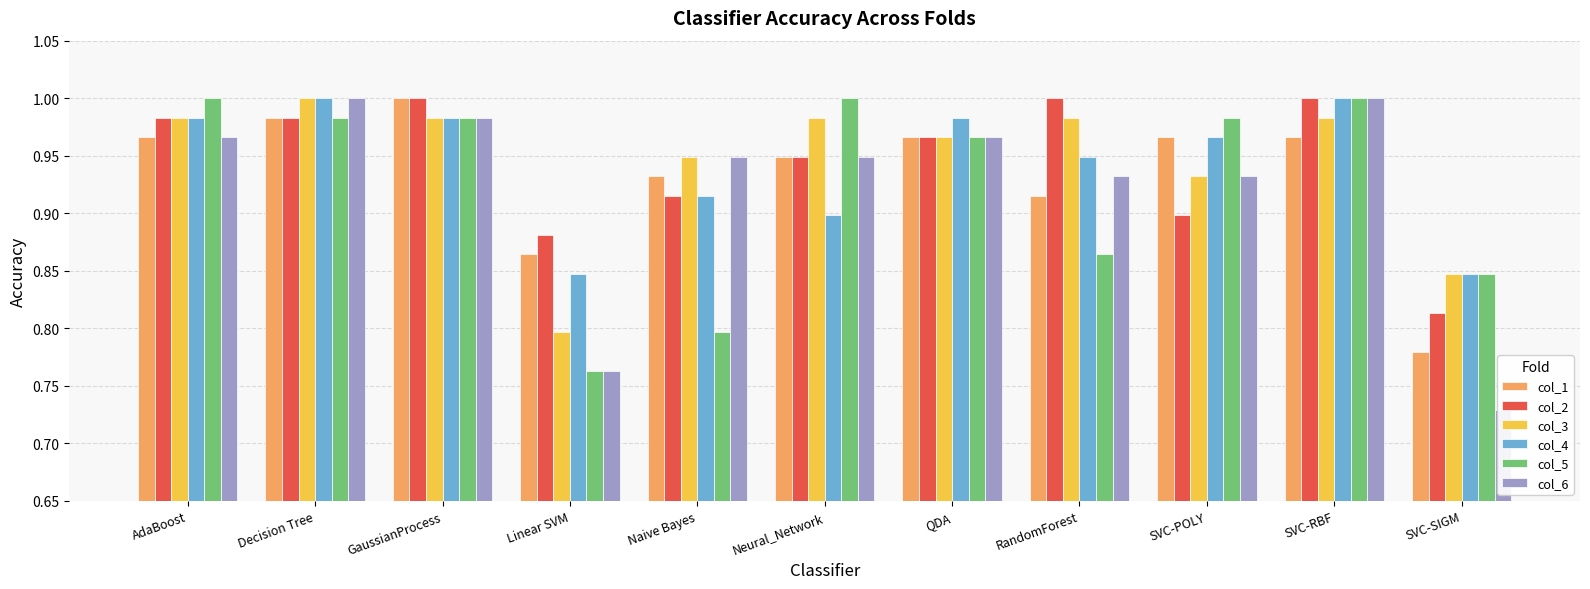

What are all the series names shown in the legend?

col_1, col_2, col_3, col_4, col_5, col_6